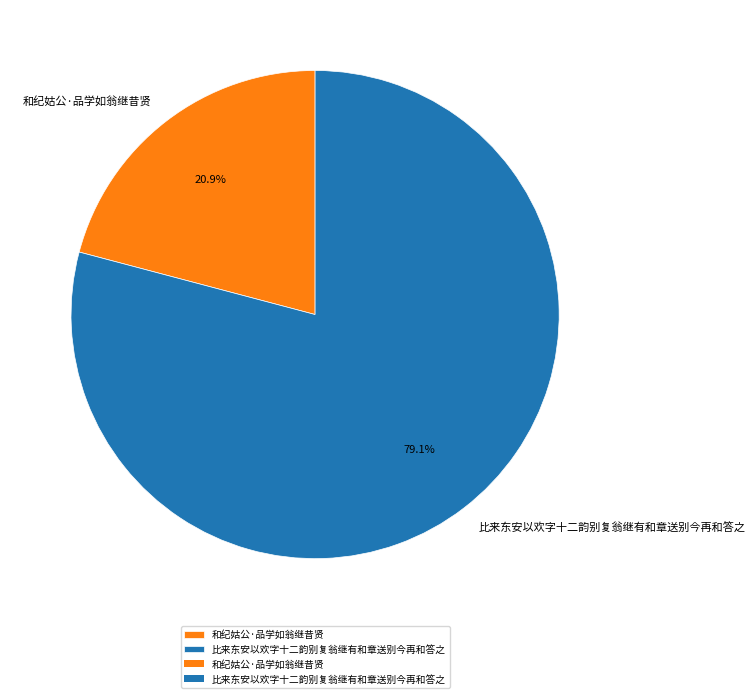

Is it true that 和纪姑公·品学如翁继昔贤 is 28% of the pie?

False